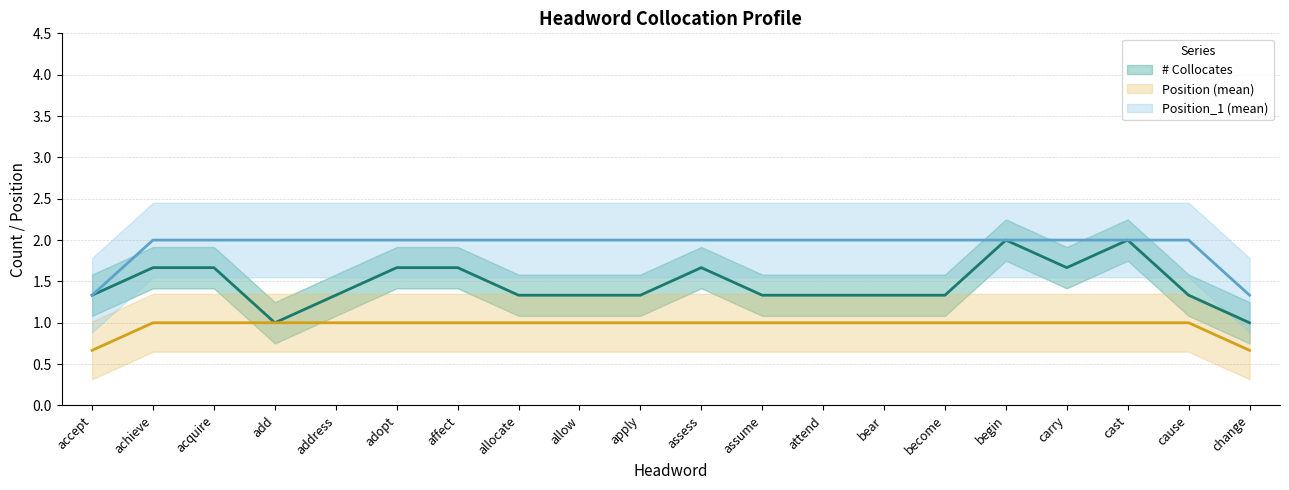

Between adopt and assume, which is larger?

adopt